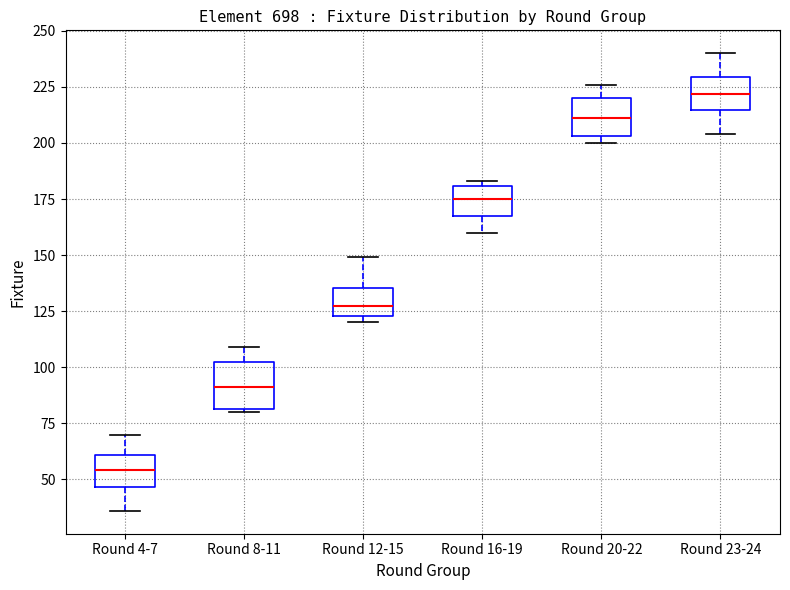

Which box has the lowest median line?

Round 4-7